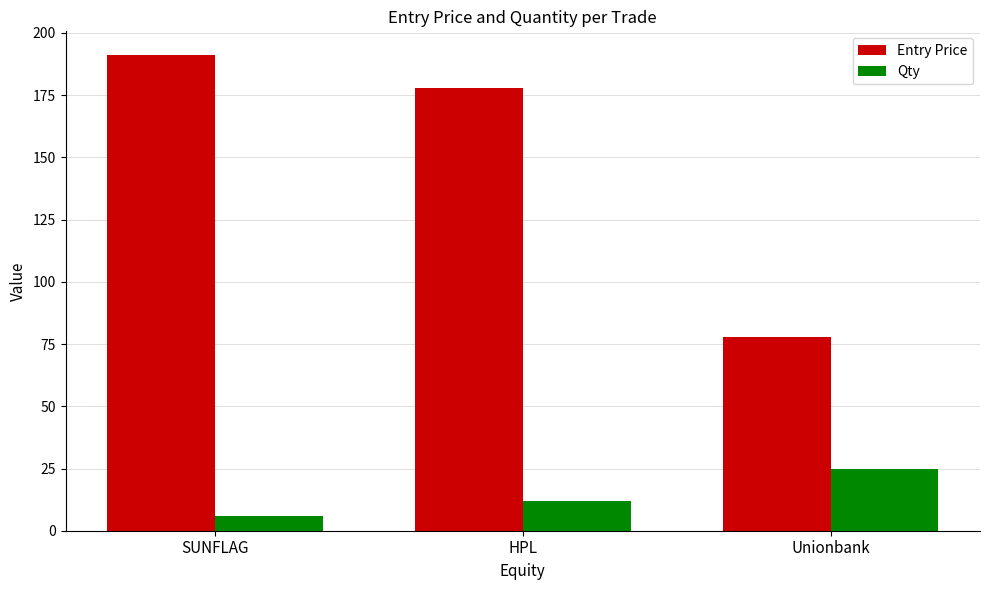

How many values in the Entry Price series exceed 177?

2